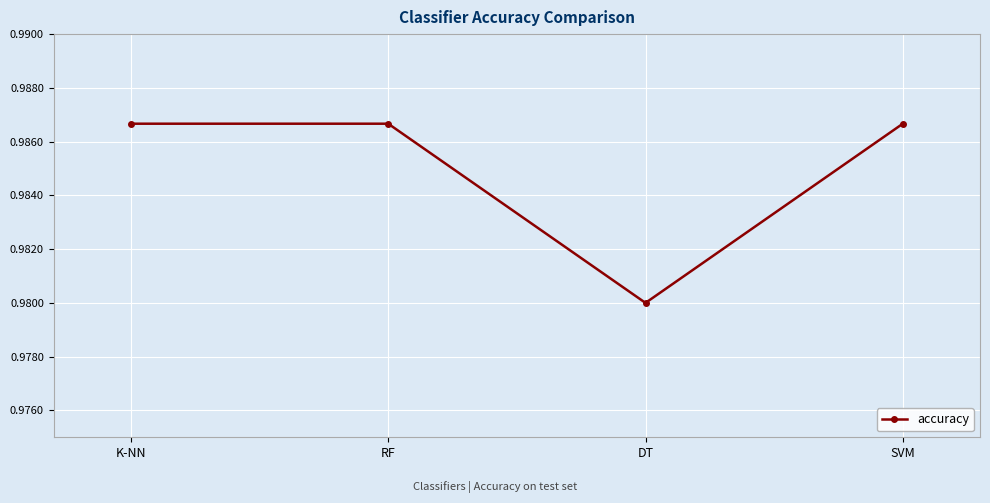

Between RF and DT, which is larger?

RF